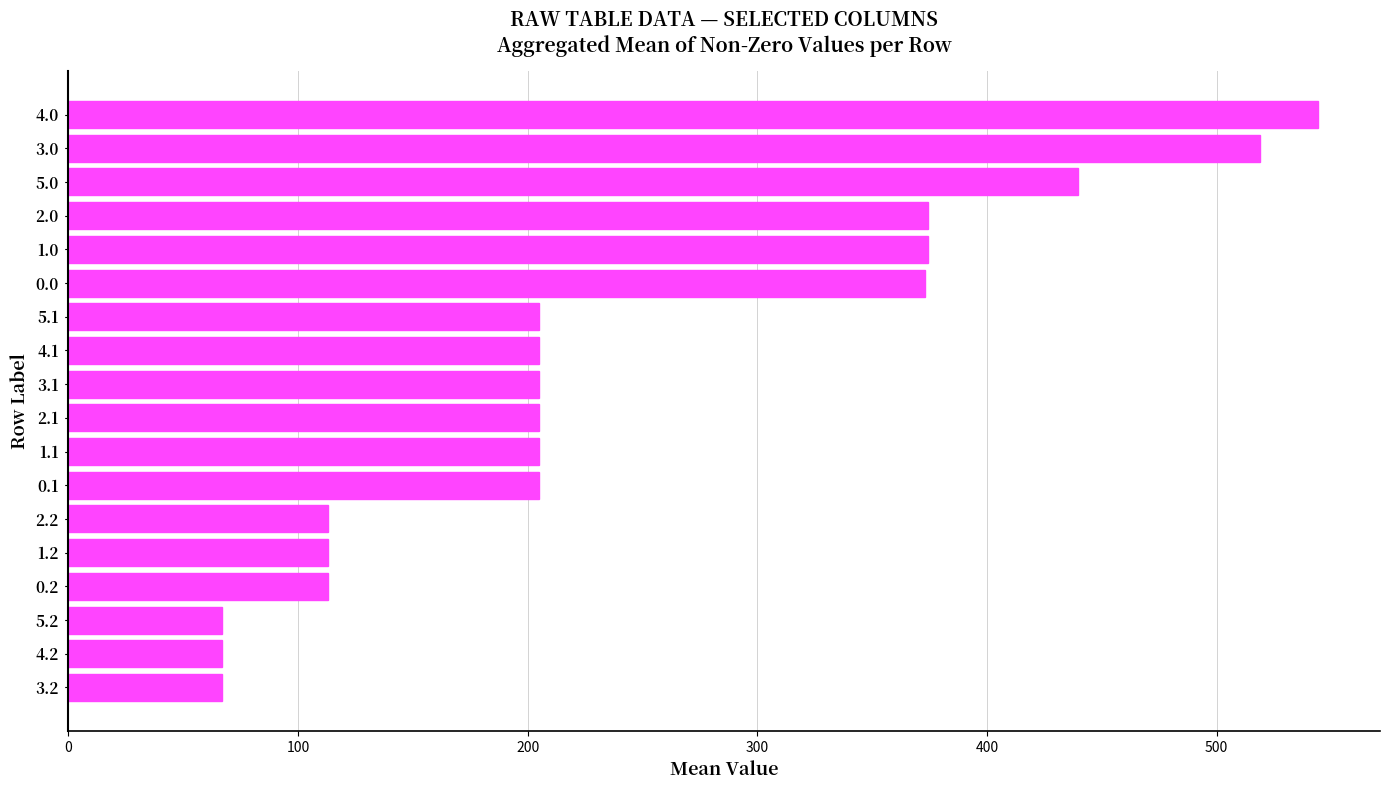

What is the value of the 12th bar from the top?

205.1